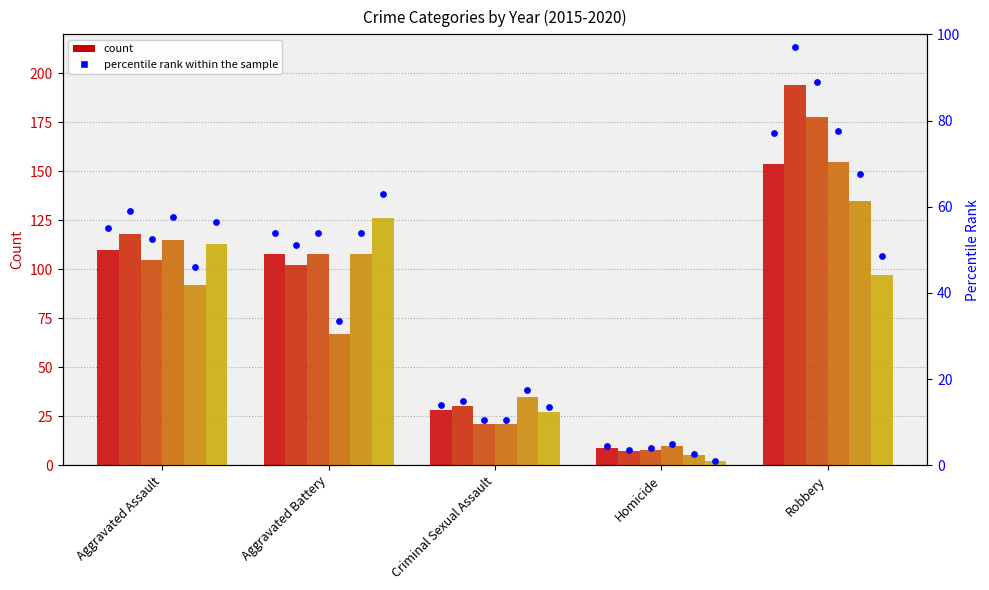

Approximately how many times larger is the value at Aggravated Assault compared to Aggravated Battery?

1.0